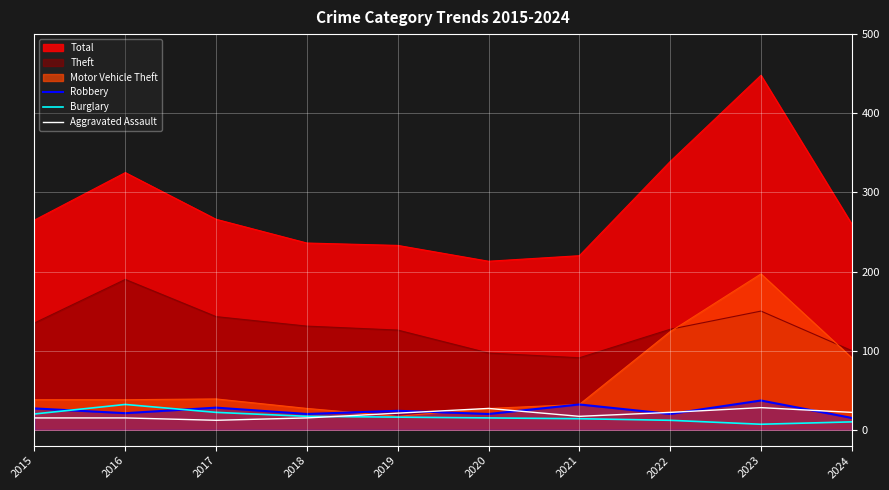

At which label is Robbery closest to 26?

2015